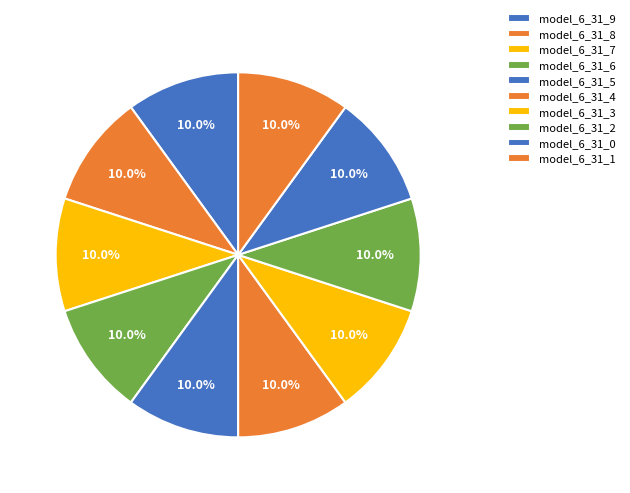

Count the number of slices in the pie.

10